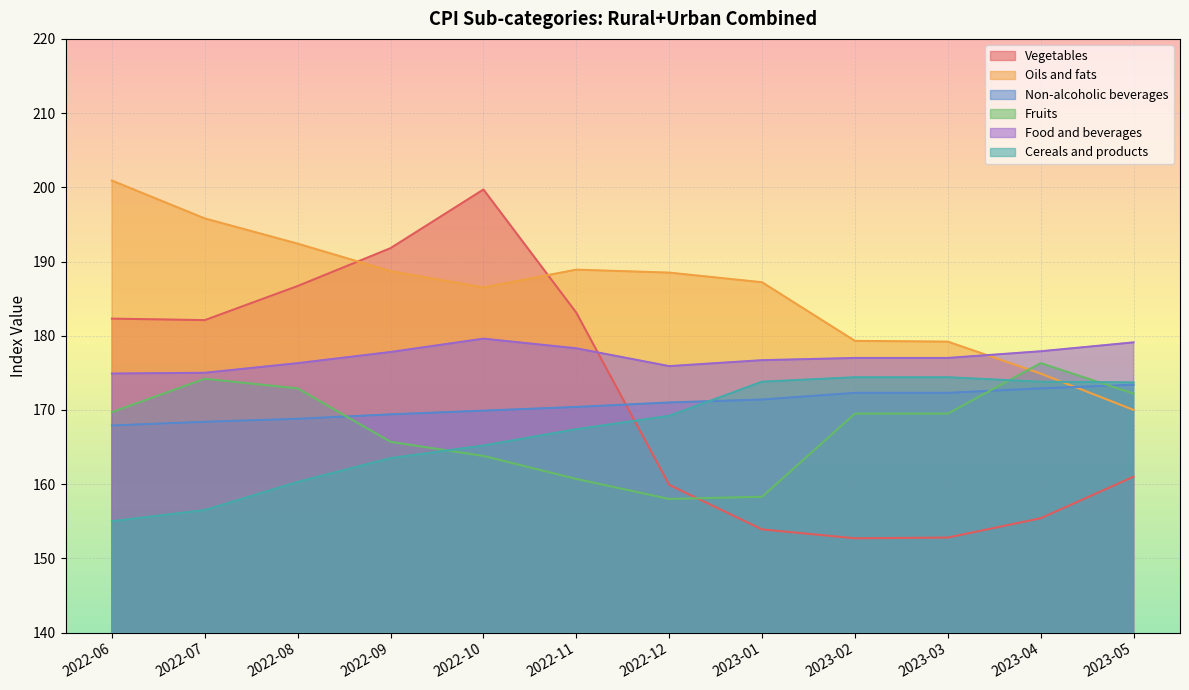

Between which two adjacent categories do Oils and fats and Food and beverages first intersect?

2023-03 and 2023-04